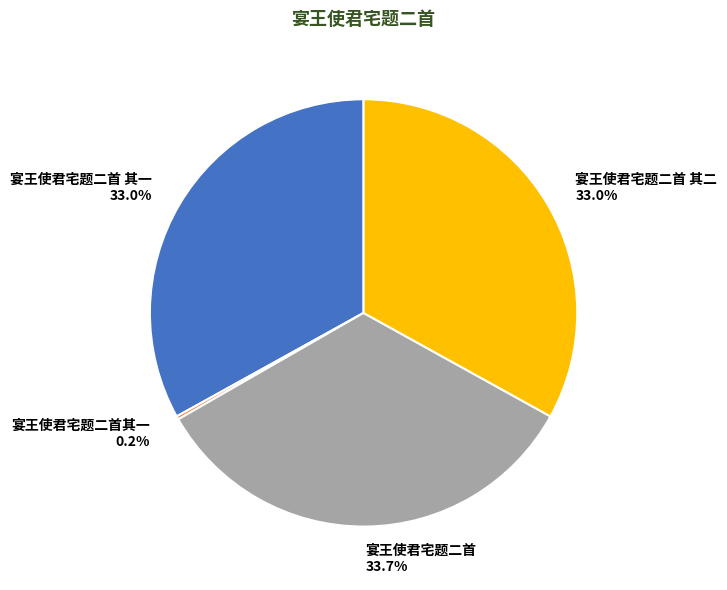

What is the largest slice in the pie chart?

宴王使君宅题二首